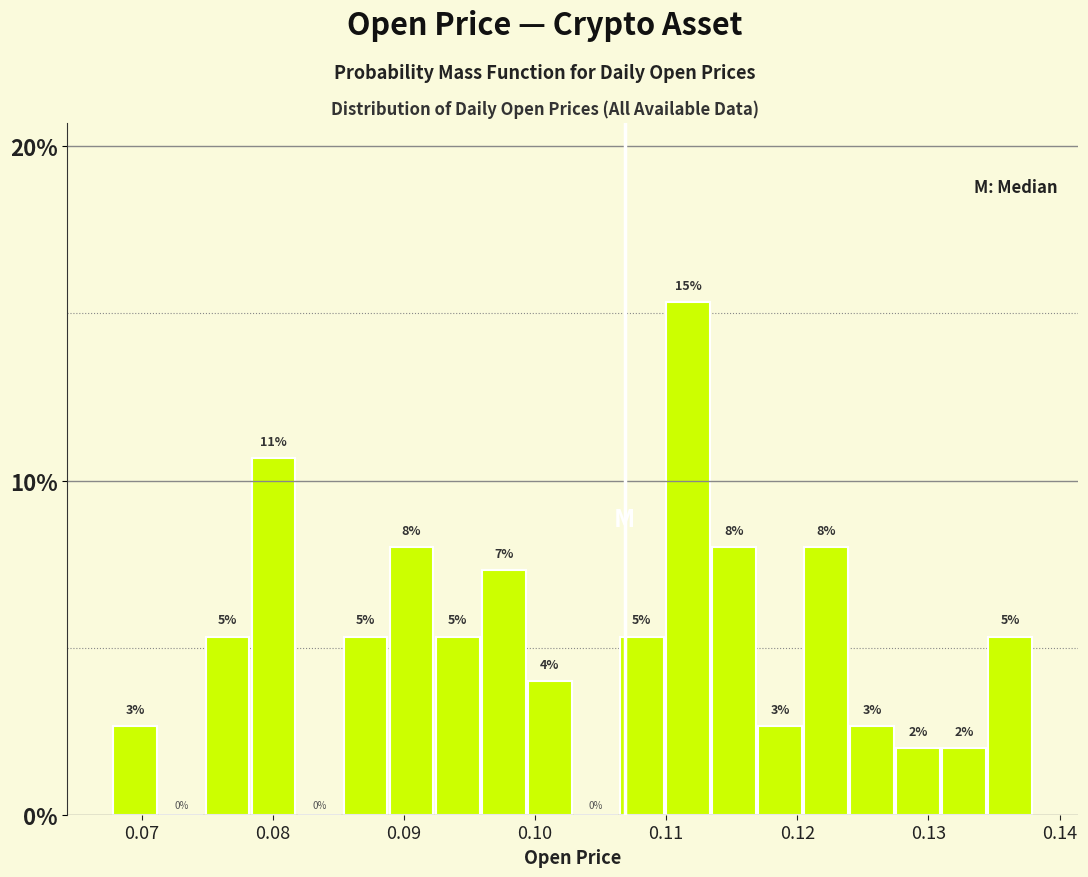

Around what value on the x-axis is the tallest bar? Give the approximate position of its centre, as read against the axis.

0.112